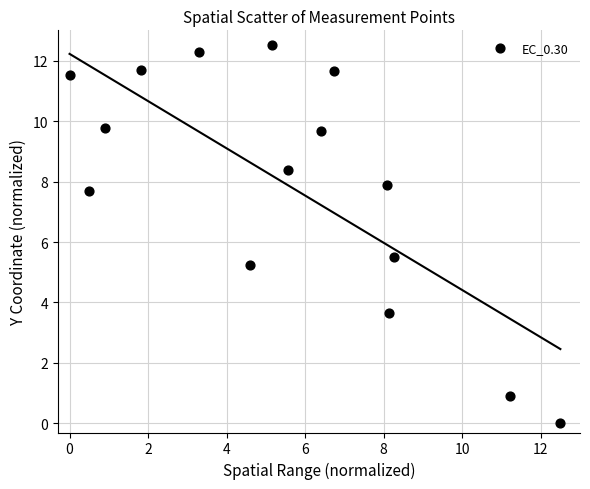

What is the range of Y values (max minus min)?

12.5